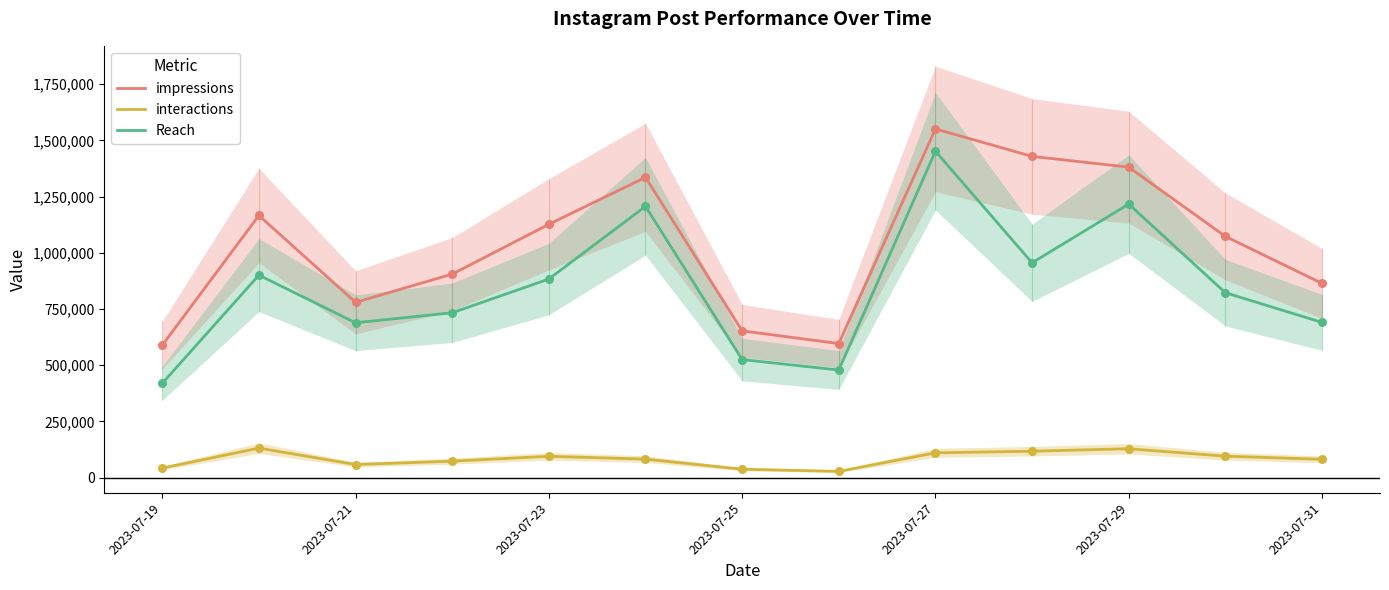

True or false: interactions and impressions intersect in this chart.

False